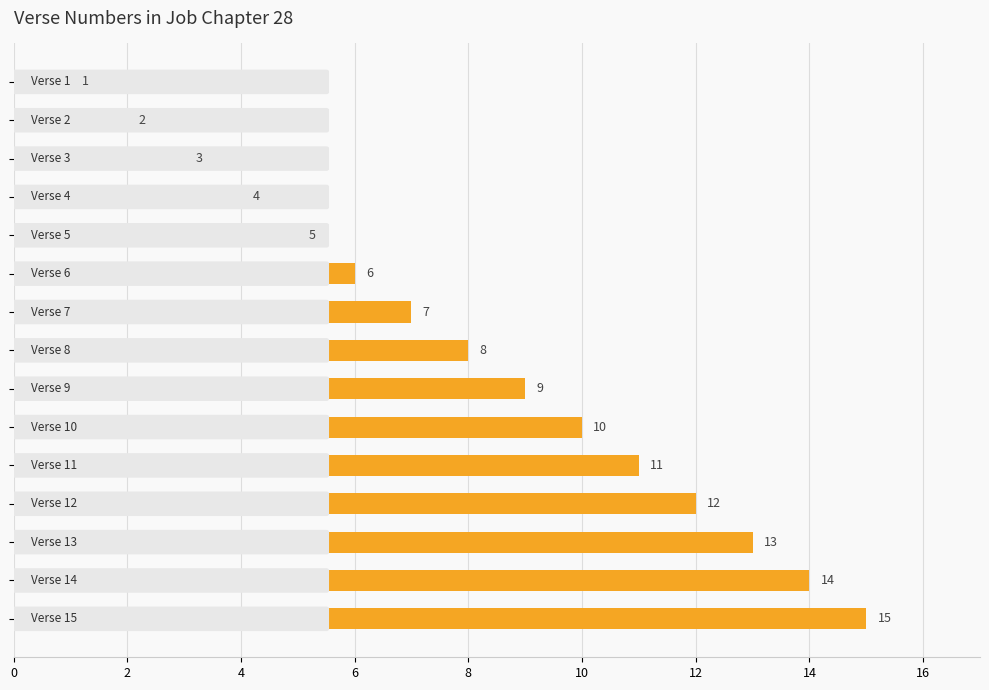

How many values are below 8?

7